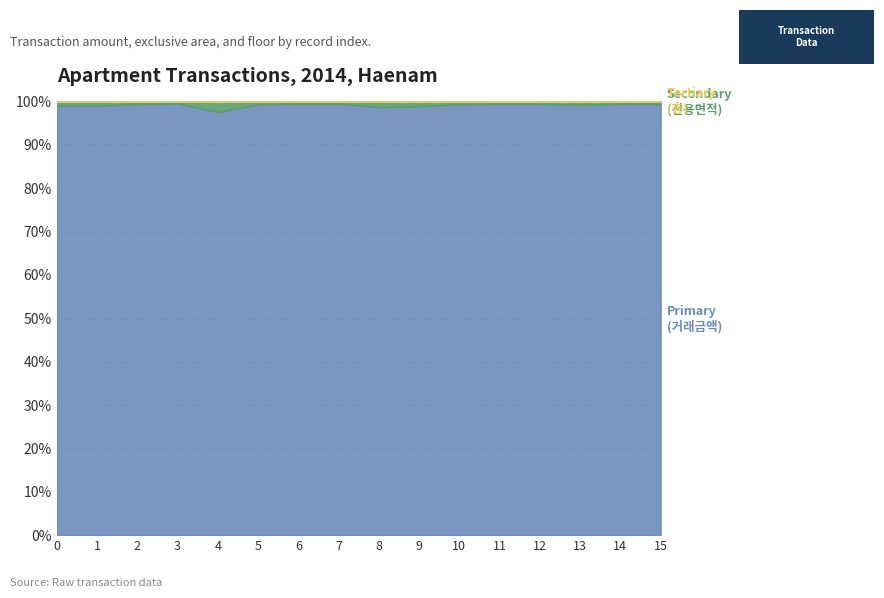

How many lines are shown in the chart?

3